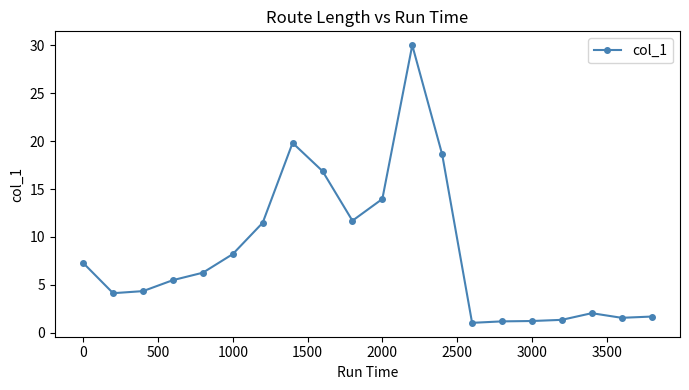

What is the value of the 14th point from the left?

1.1